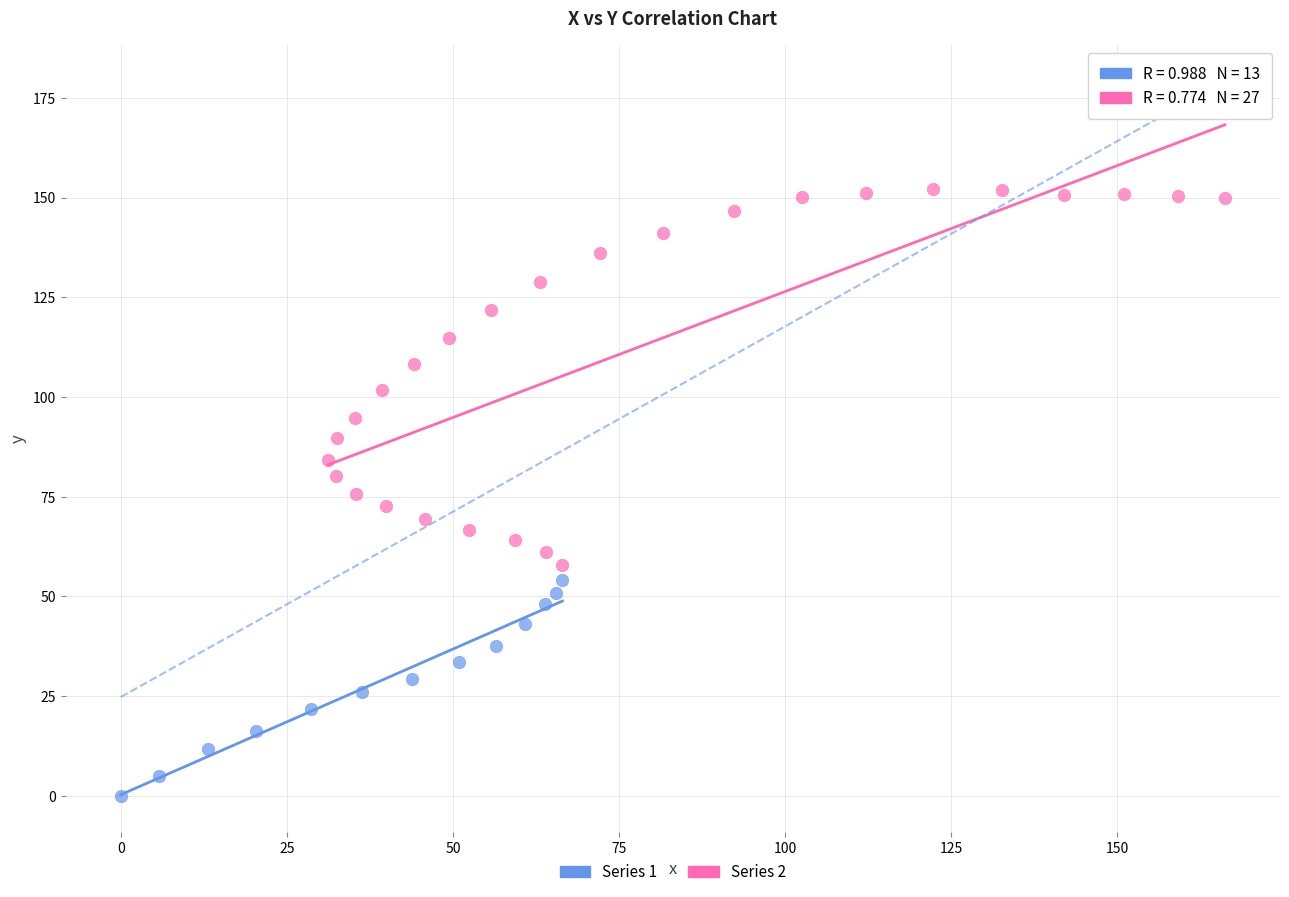

Which series contains the highest Y value?

Series 2